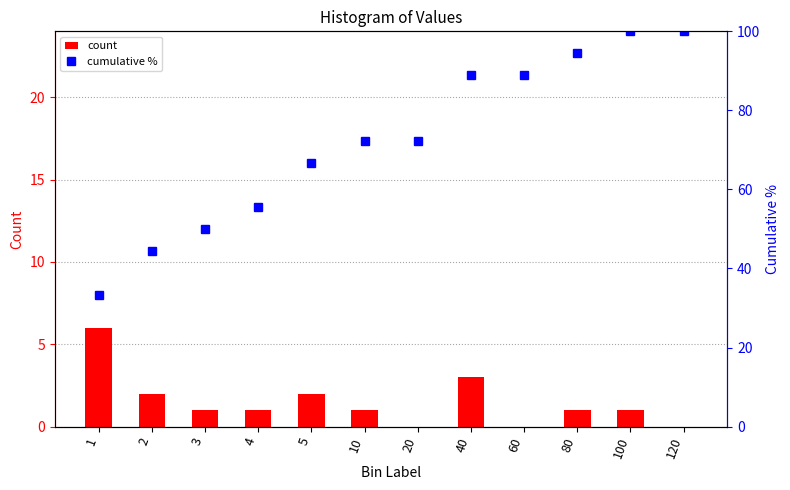

What is the highest value of the cumulative % series?

100.0